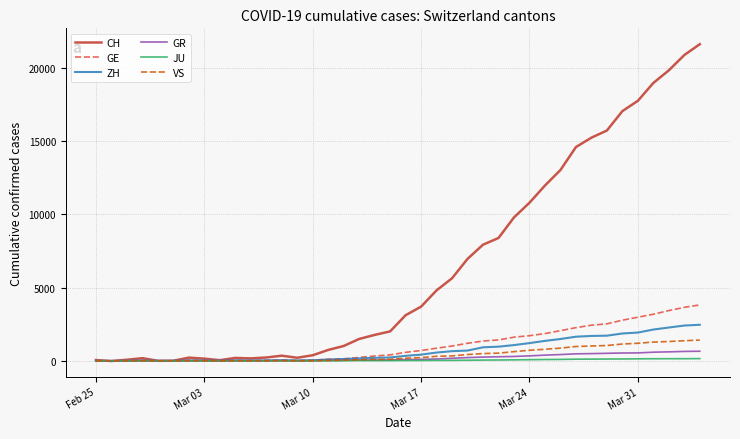

Which series has the largest total across all categories?

CH